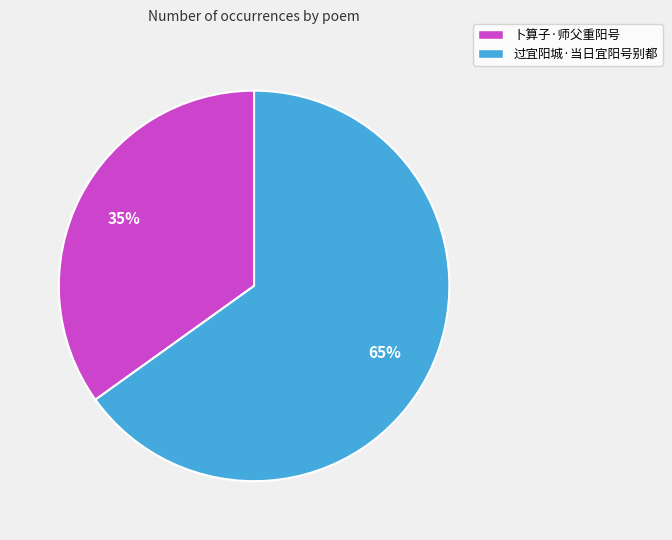

What is the ratio of the value at 卜算子·师父重阳号 to the value at 过宜阳城·当日宜阳号别都?

0.5